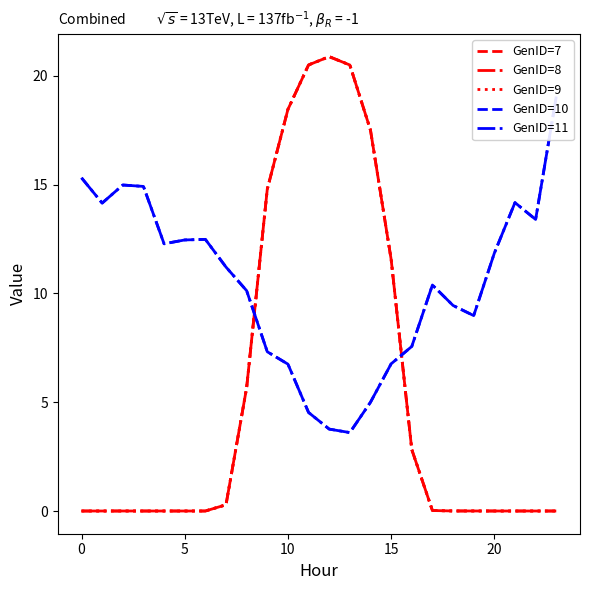

How many interior local peaks does the GenID=11 series have?

4